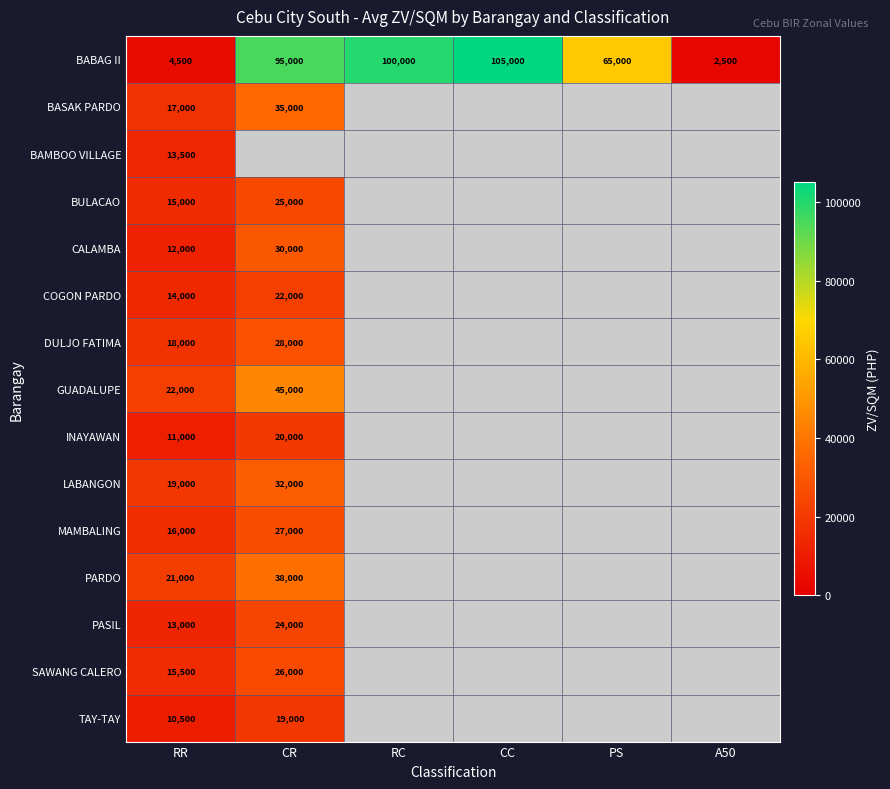

Count the number of categories in the chart.

6